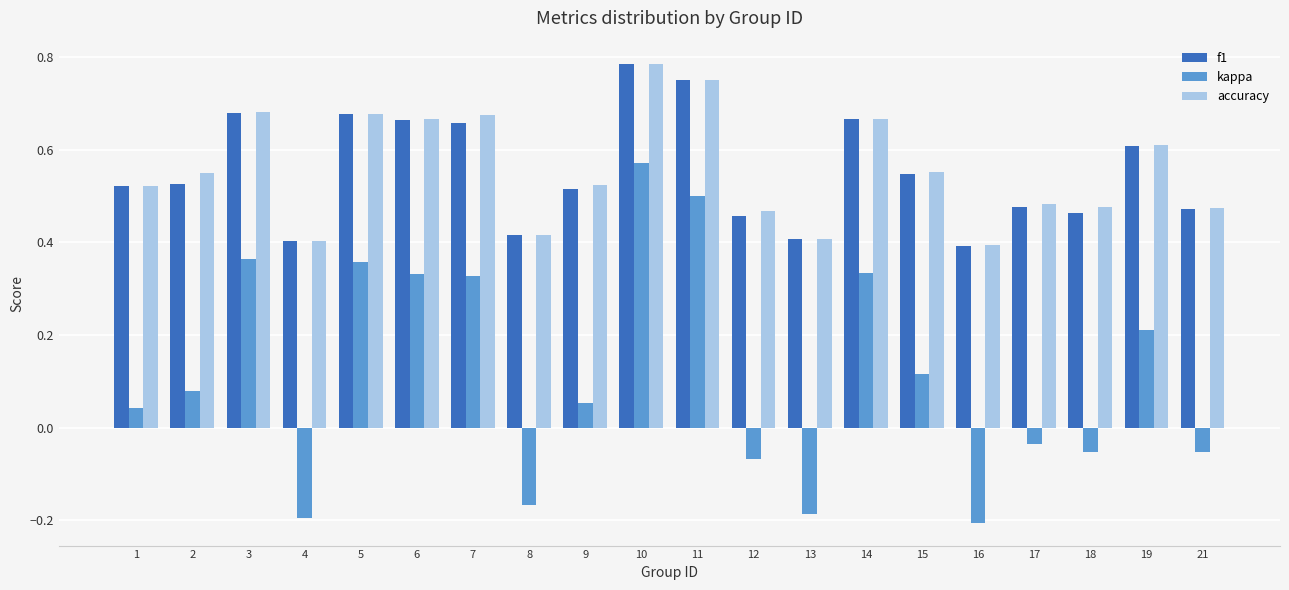

Which category has the lowest value in the kappa series?

16